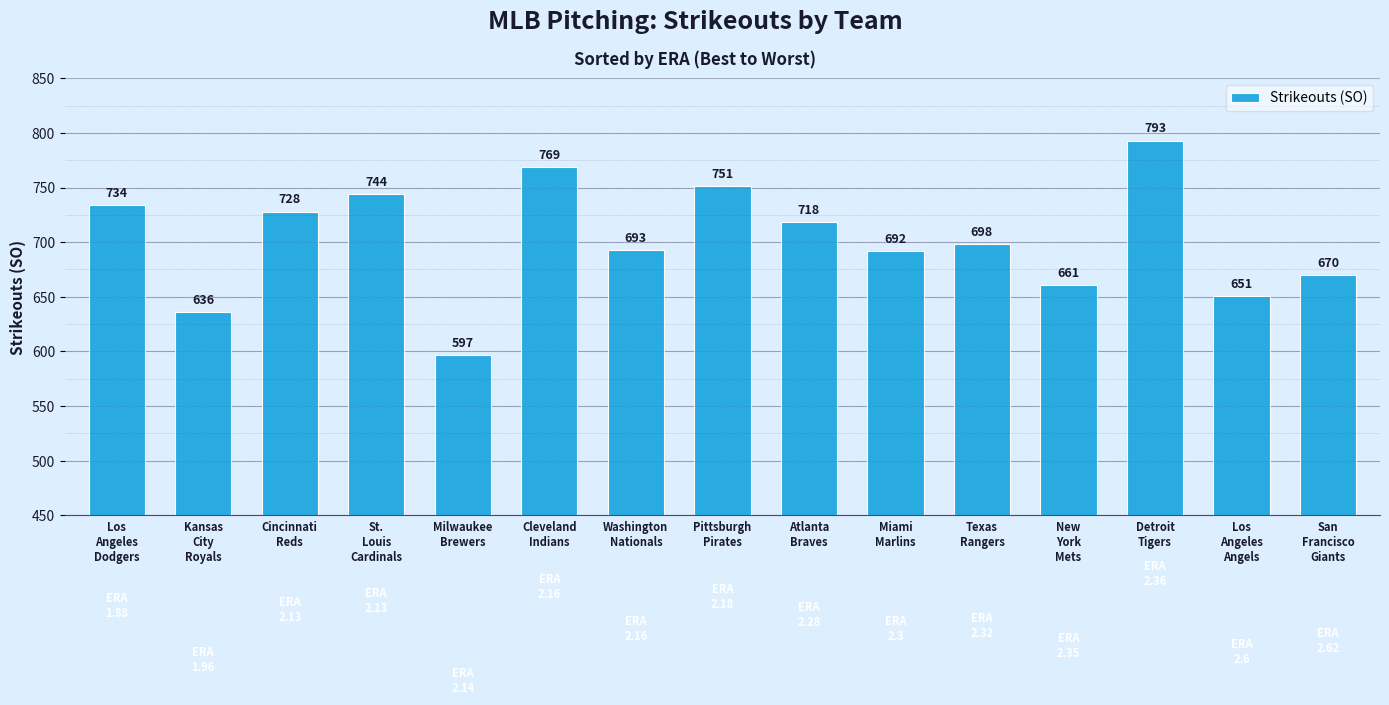

Reading left to right, list all the values displayed in this chart.

Los
Angeles
Dodgers=734	Kansas
City
Royals=636	Cincinnati
Reds=728	St.
Louis
Cardinals=744	Milwaukee
Brewers=597	Cleveland
Indians=769	Washington
Nationals=693	Pittsburgh
Pirates=751	Atlanta
Braves=718	Miami
Marlins=692	Texas
Rangers=698	New
York
Mets=661	Detroit
Tigers=793	Los
Angeles
Angels=651	San
Francisco
Giants=670